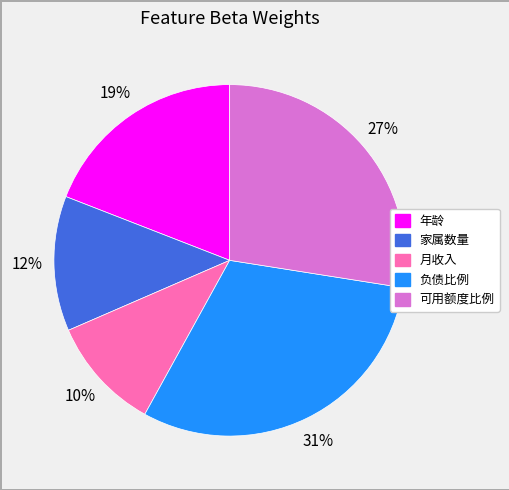

Is it true that 年龄 is 5% of the pie?

False